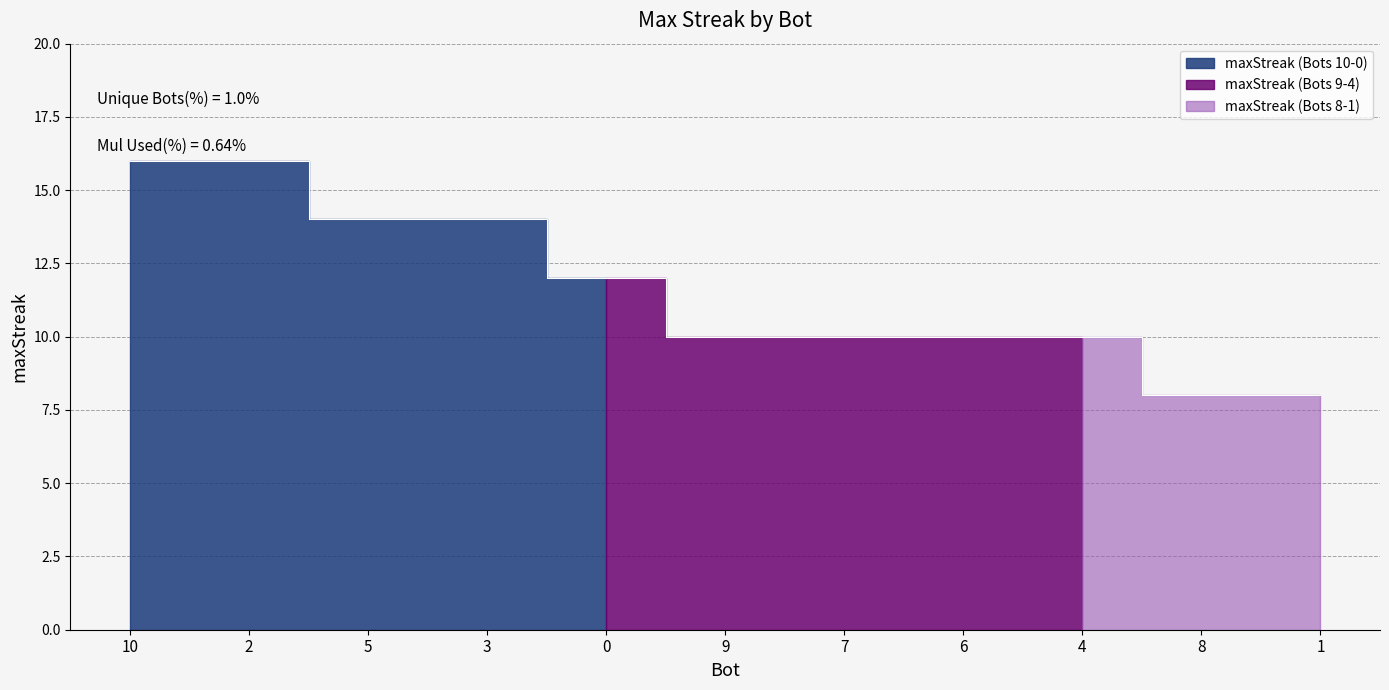

Rank the categories by value from highest to lowest.

10, 2, 5, 3, 0, 9, 7, 6, 4, 8, 1